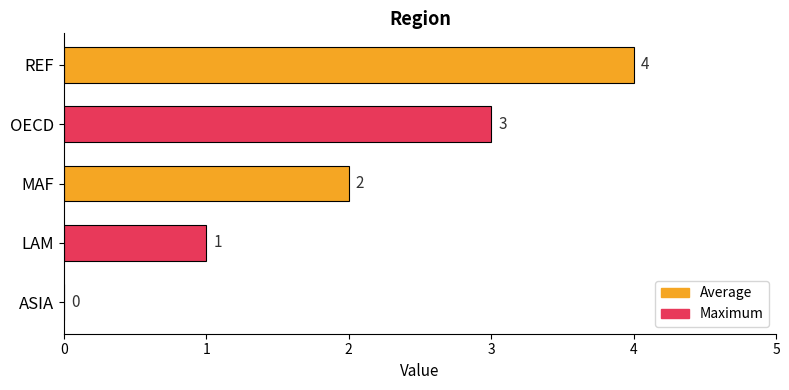

Between MAF and OECD, which is larger?

OECD